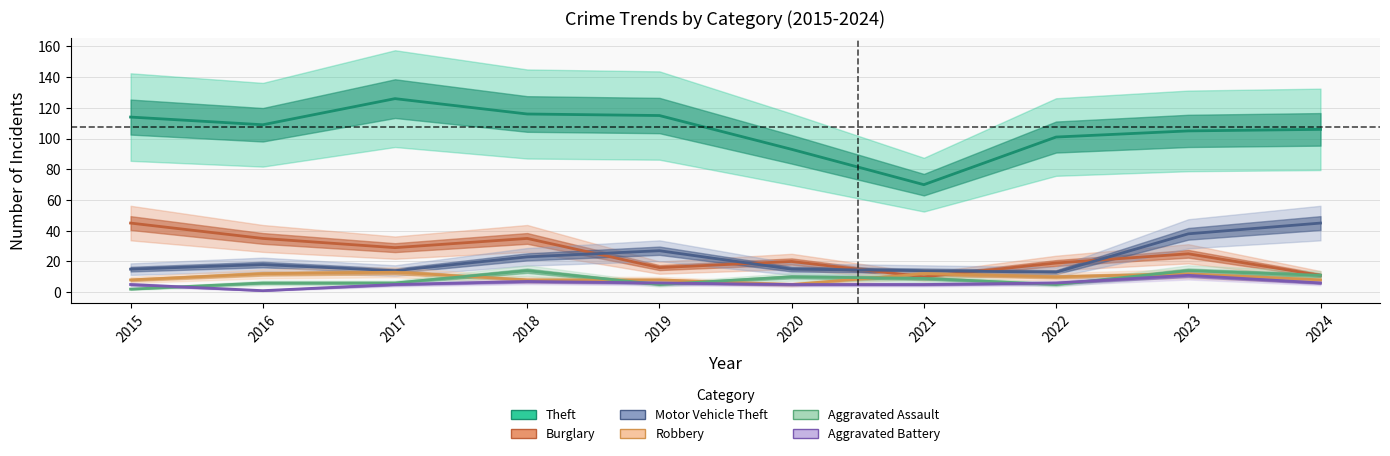

How many values in the Theft series exceed 109?

4